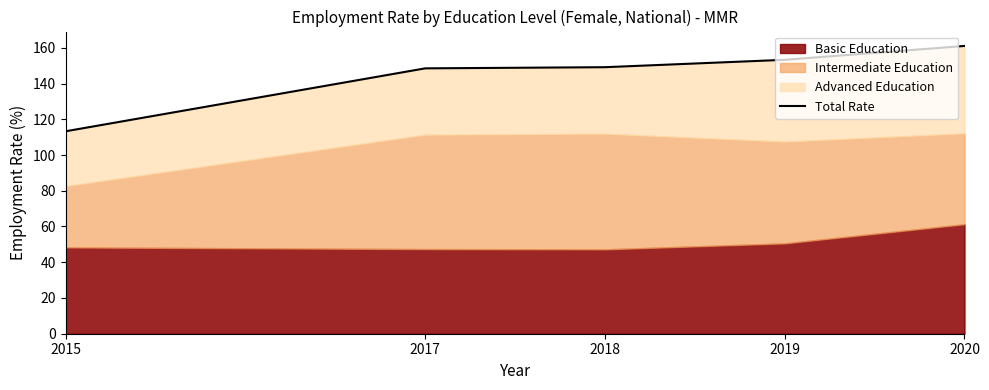

What is the change in value from 2015 to 2020?

+47.7